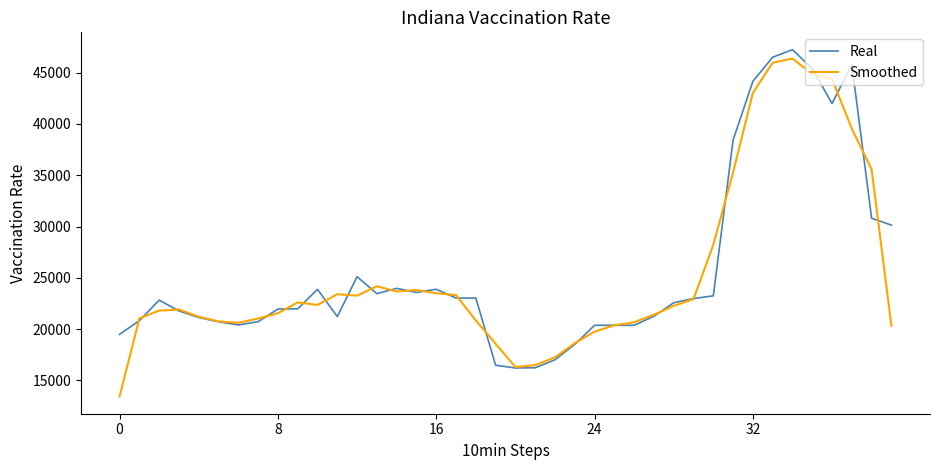

Which series has the widest spread of values?

Smoothed